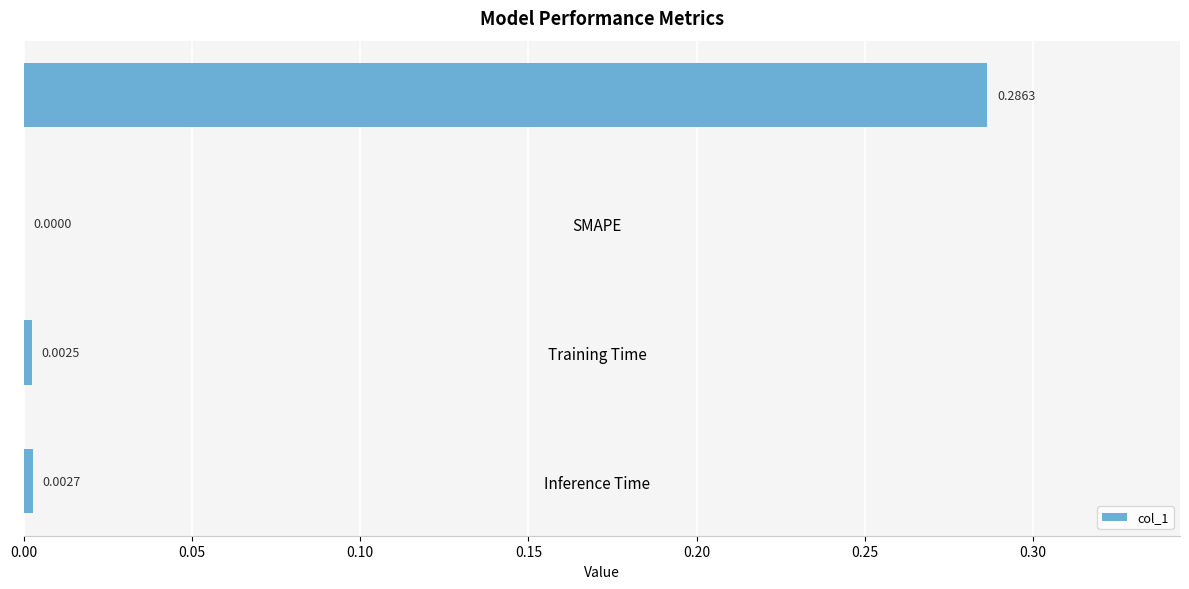

Where is the data nearest to the value 0?

SMAPE